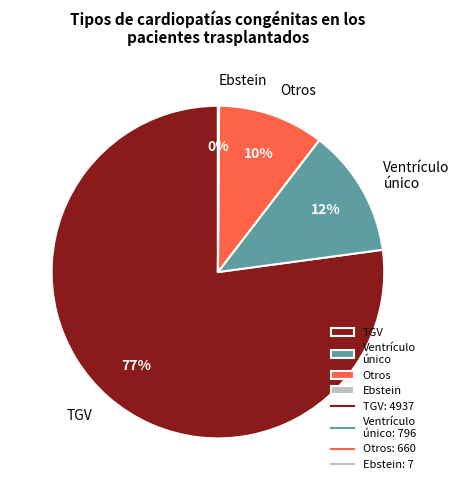

Is TGV the majority of the pie?

Yes